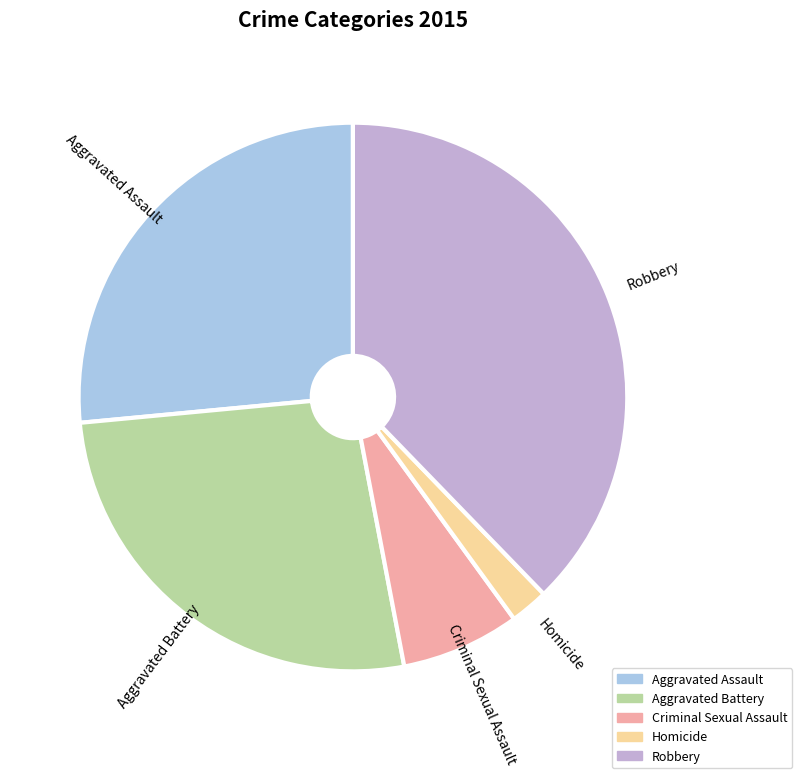

Which has a higher value, Criminal Sexual Assault or Robbery?

Robbery